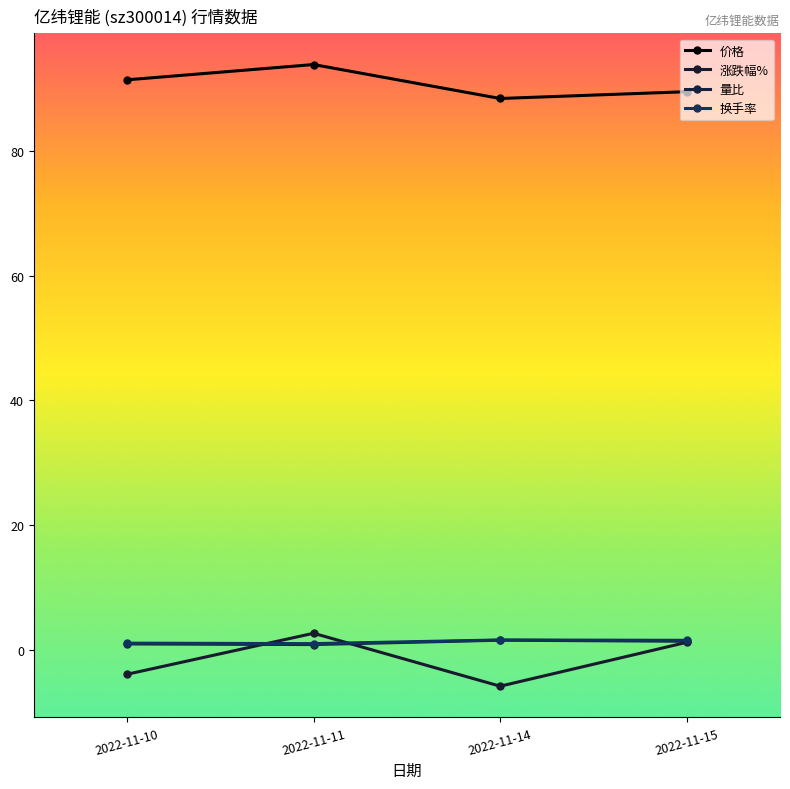

True or false: 量比 has a value of 1.0 at 2022-11-10.

True